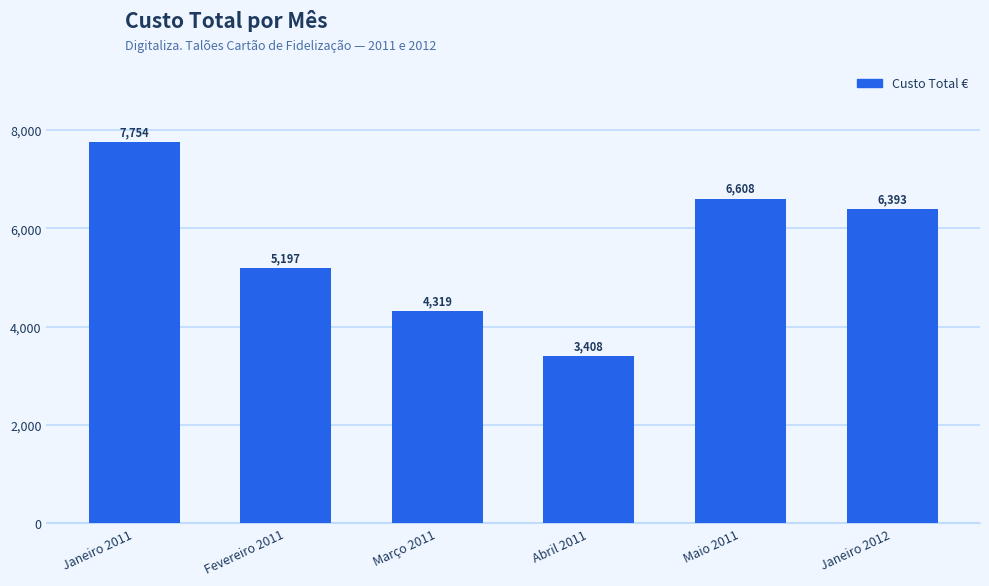

What is the label of the 3rd bar from the left?

Março 2011